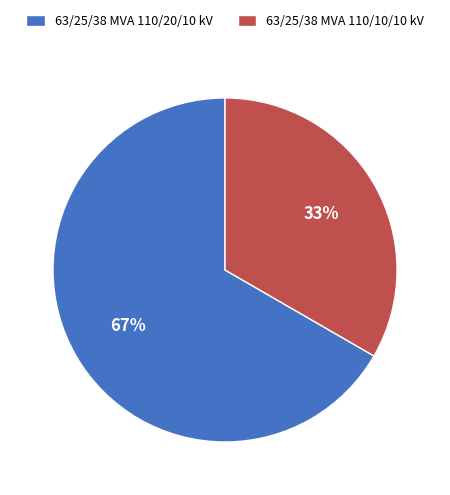

How many segments does this pie chart have?

2